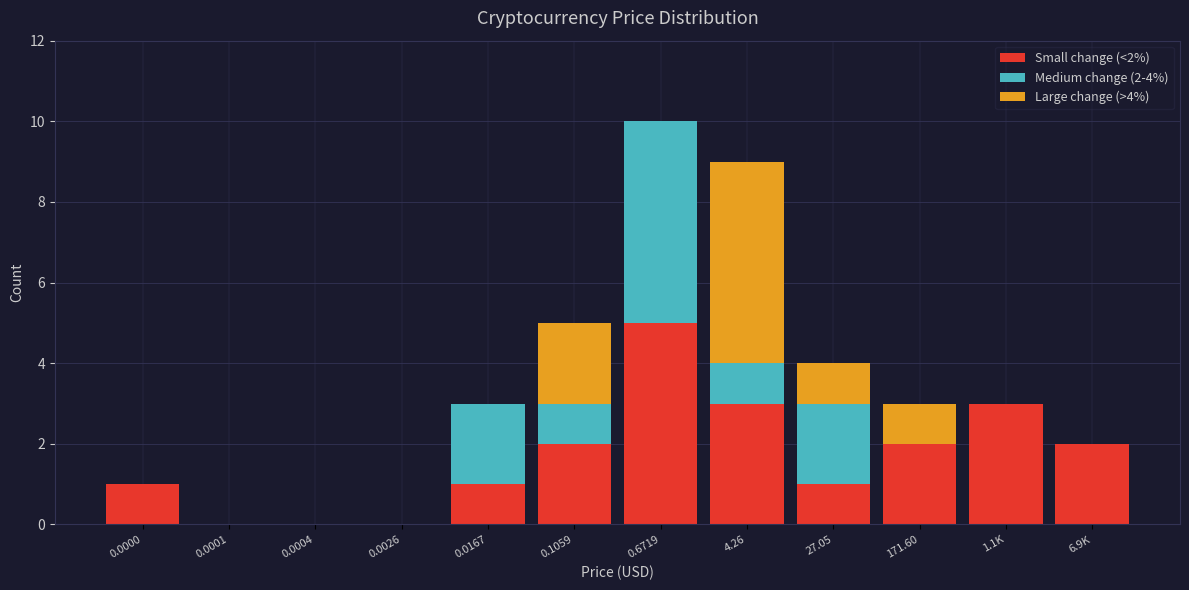

Which category has the highest value in the Small change (<2%) series?

0.6719